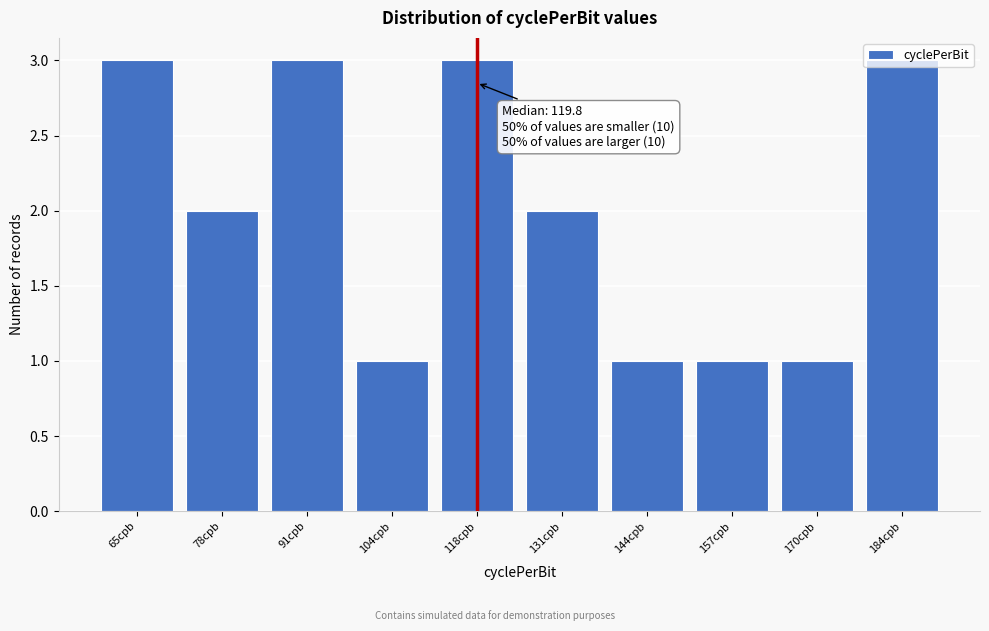

What is the sum of the values at 91cpb and 118cpb?

6